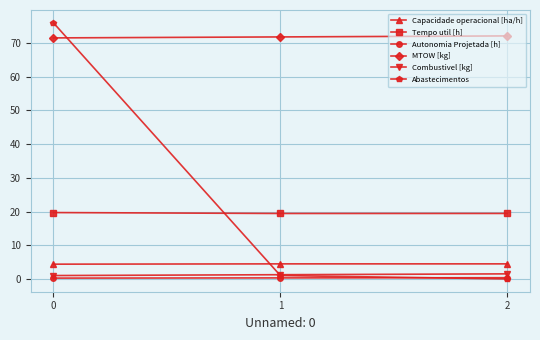

At which category is the sum across all series the highest?

0